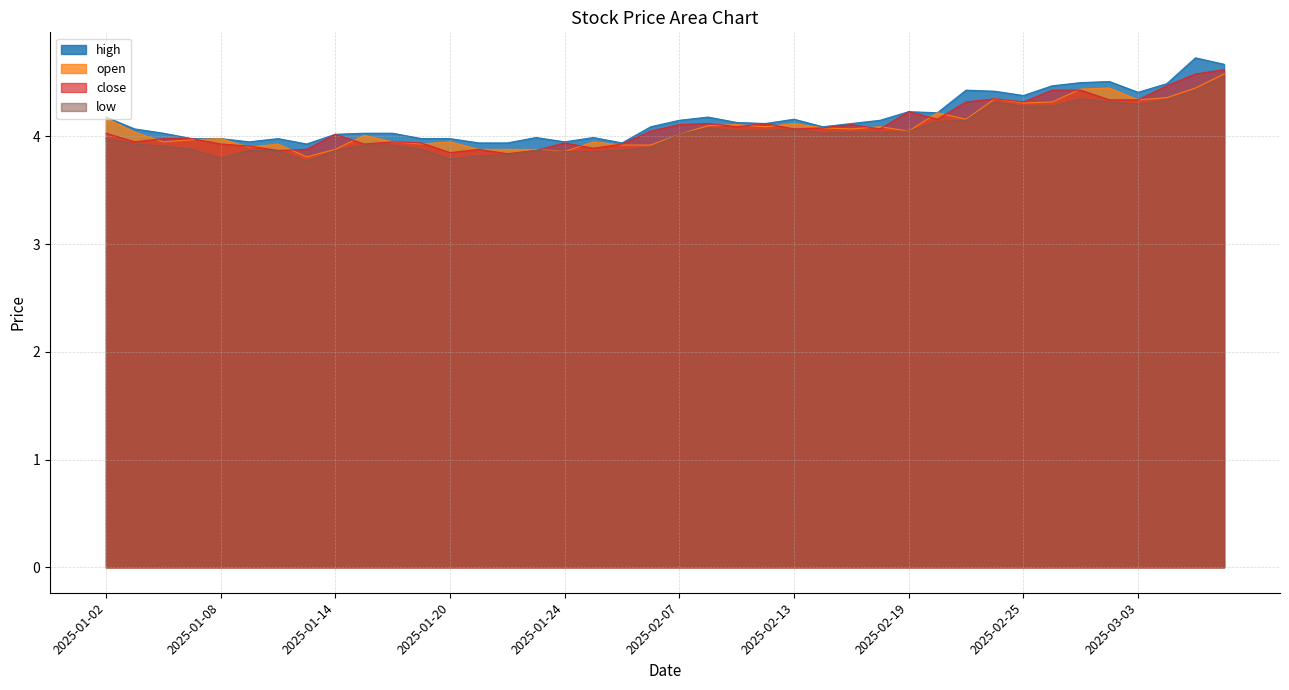

True or false: high and low intersect in this chart.

False